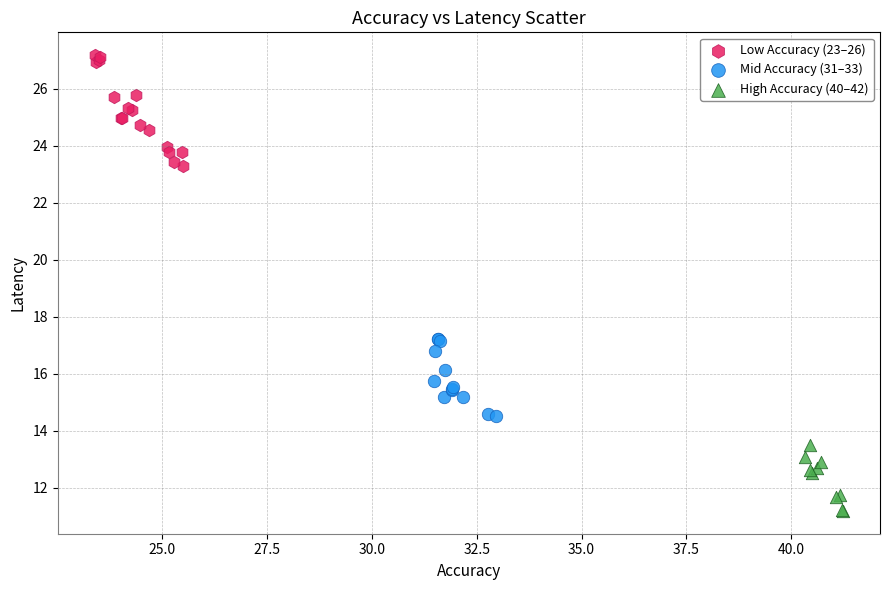

Which series contains the lowest Y value?

High Accuracy (40–42)